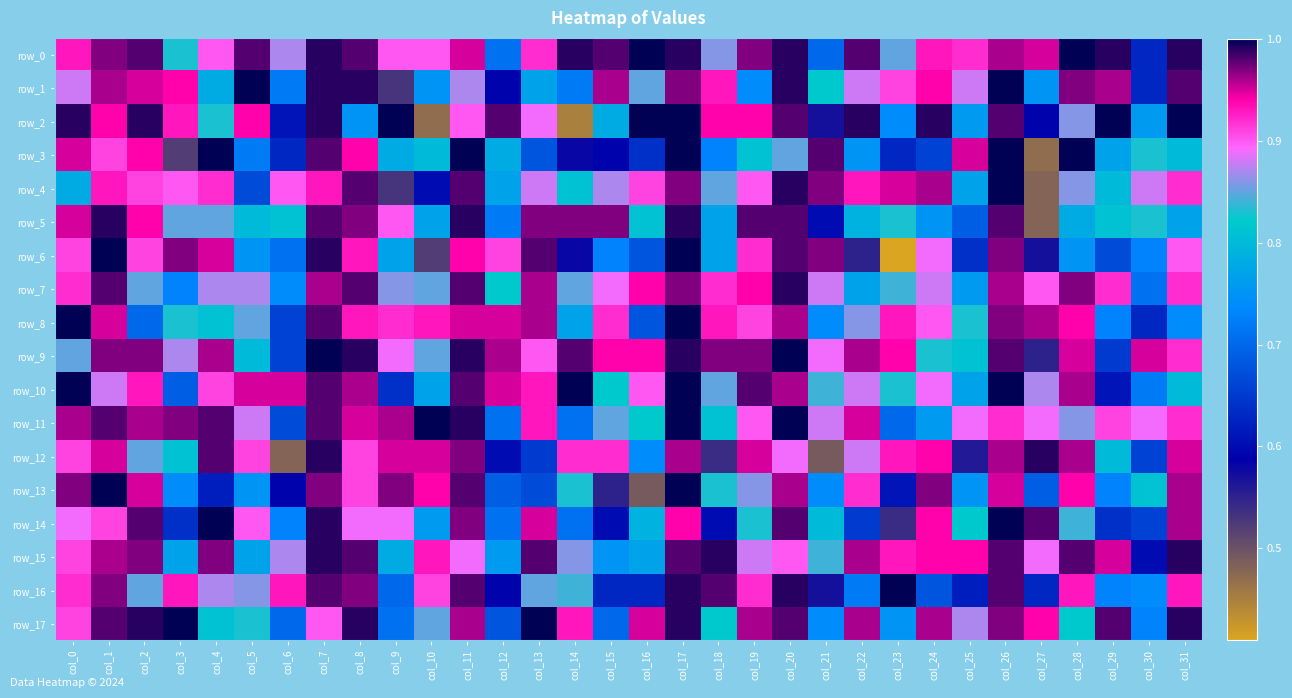

Count the number of categories in the chart.

32